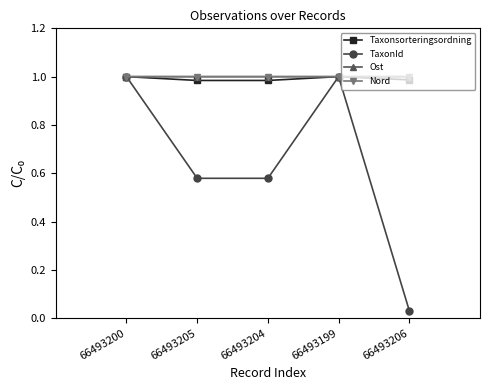

What are all the series names shown in the legend?

Taxonsorteringsordning, TaxonId, Ost, Nord